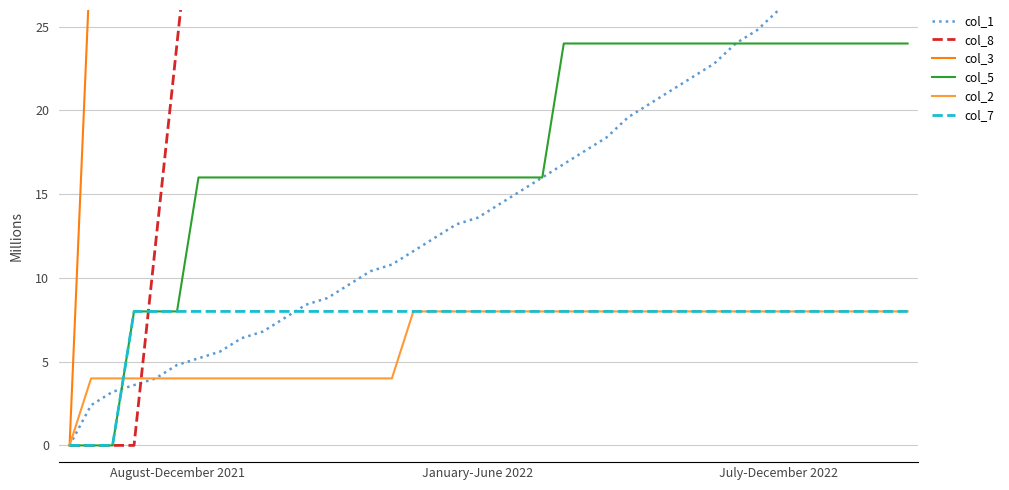

Reading left to right, what are all the values shown in this chart?

col_1: 0.0	2.4	3.2	3.6	4.0	4.8	5.2	5.6	6.4	6.8	7.6	8.4	8.8	9.6	10.4	10.8	11.6	12.4	13.2	13.6	14.4	15.2	16.0	16.8	17.6	18.4	19.6	20.4	21.2	22.0	22.8	24.0	24.8	26.0	26.8	27.6	28.8	30.0	30.8	32.0
col_8: 0.0	0.0	0.0	0.0	12.0	24.0	36.0	60.0	72.0	84.0	96.0	120.0	132.0	144.0	168.0	180.0	204.0	216.0	240.0	264.0	276.0	300.0	324.0	336.0	360.0	384.0	408.0	432.0	444.0	468.0	492.0	516.0	552.0	576.0	600.0	624.0	648.0	672.0	708.0	732.0
col_3: 0.0	30.0	30.0	36.0	30.0	36.0	36.0	36.0	36.0	36.0	36.0	36.0	36.0	36.0	42.0	42.0	42.0	42.0	42.0	42.0	42.0	48.0	48.0	48.0	48.0	48.0	48.0	54.0	54.0	54.0	54.0	54.0	54.0	60.0	60.0	60.0	60.0	60.0	60.0	66.0
col_5: 0.0	0.0	0.0	8.0	8.0	8.0	16.0	16.0	16.0	16.0	16.0	16.0	16.0	16.0	16.0	16.0	16.0	16.0	16.0	16.0	16.0	16.0	16.0	24.0	24.0	24.0	24.0	24.0	24.0	24.0	24.0	24.0	24.0	24.0	24.0	24.0	24.0	24.0	24.0	24.0
col_2: 0.0	4.0	4.0	4.0	4.0	4.0	4.0	4.0	4.0	4.0	4.0	4.0	4.0	4.0	4.0	4.0	8.0	8.0	8.0	8.0	8.0	8.0	8.0	8.0	8.0	8.0	8.0	8.0	8.0	8.0	8.0	8.0	8.0	8.0	8.0	8.0	8.0	8.0	8.0	8.0
col_7: 0.0	0.0	0.0	8.0	8.0	8.0	8.0	8.0	8.0	8.0	8.0	8.0	8.0	8.0	8.0	8.0	8.0	8.0	8.0	8.0	8.0	8.0	8.0	8.0	8.0	8.0	8.0	8.0	8.0	8.0	8.0	8.0	8.0	8.0	8.0	8.0	8.0	8.0	8.0	8.0